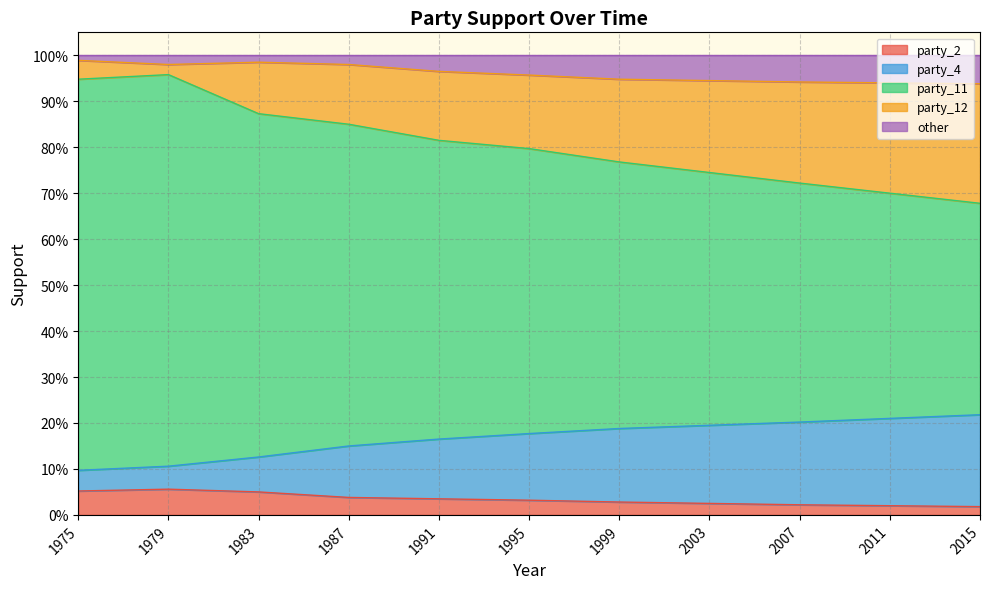

At which category does party_2 reach its first local peak?

1979